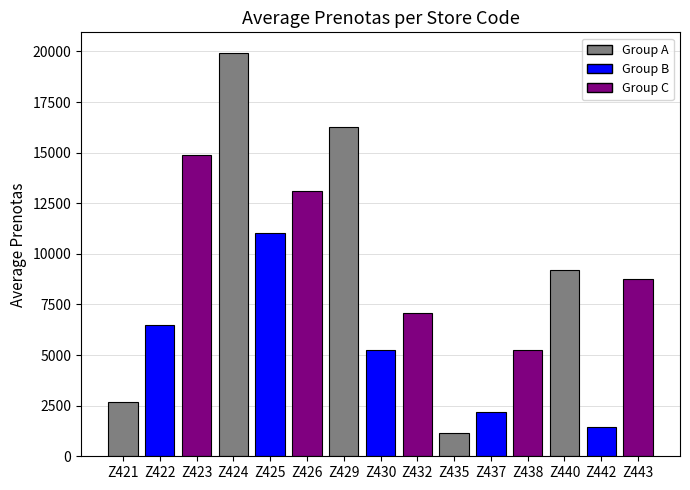

Which has a higher value, Z440 or Z429?

Z429